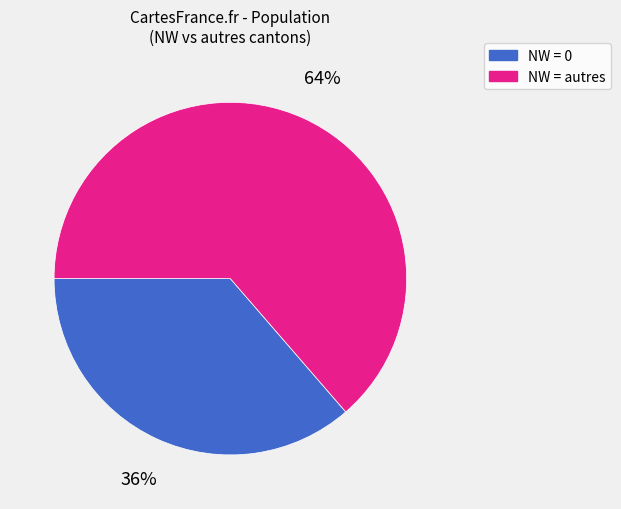

Does any single category account for the majority?

Yes